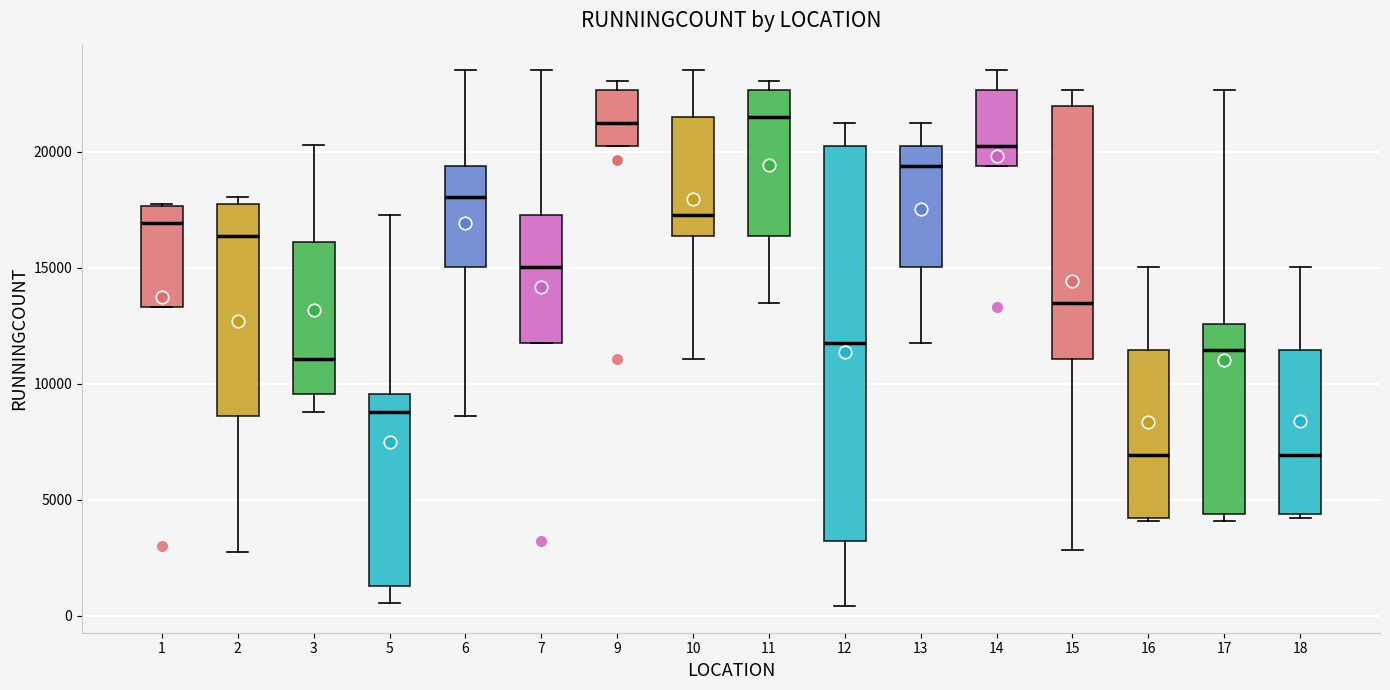

Comparing the boxes themselves (not the whiskers), which one is the tallest?

12